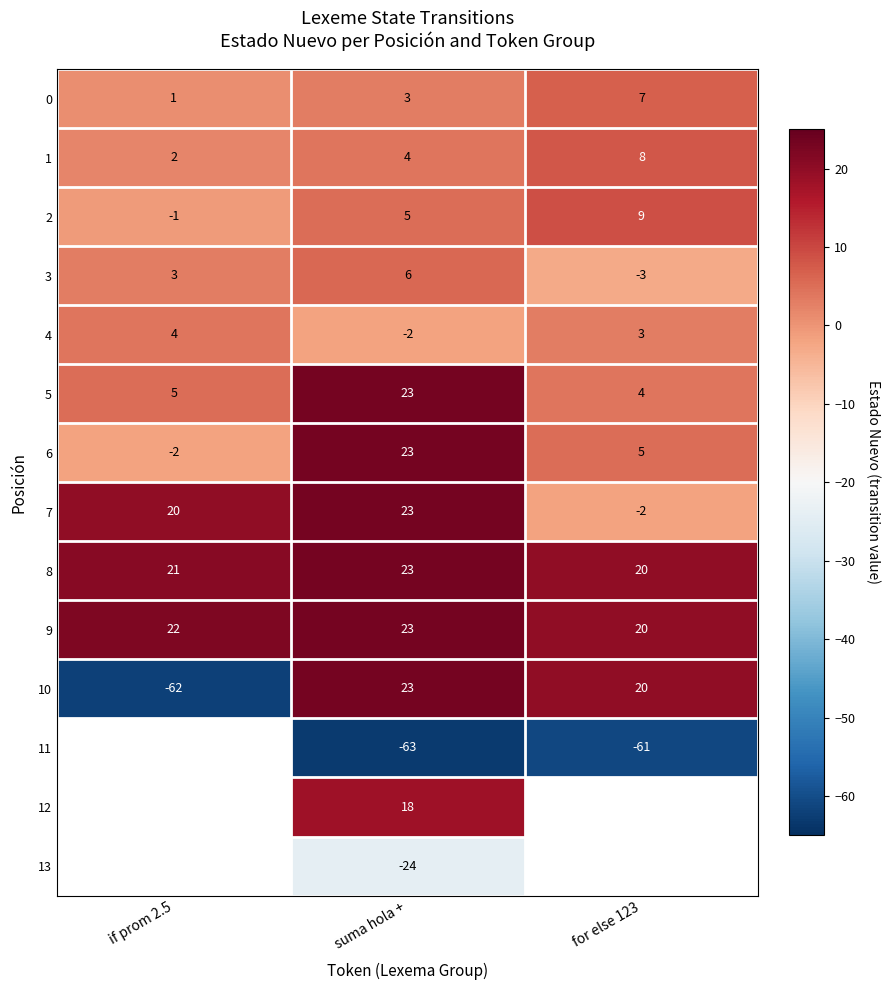

How many negative values does the 2 series have?

1